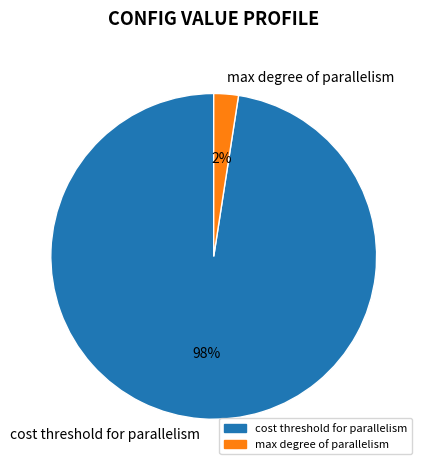

Which slice is the largest?

cost threshold for parallelism